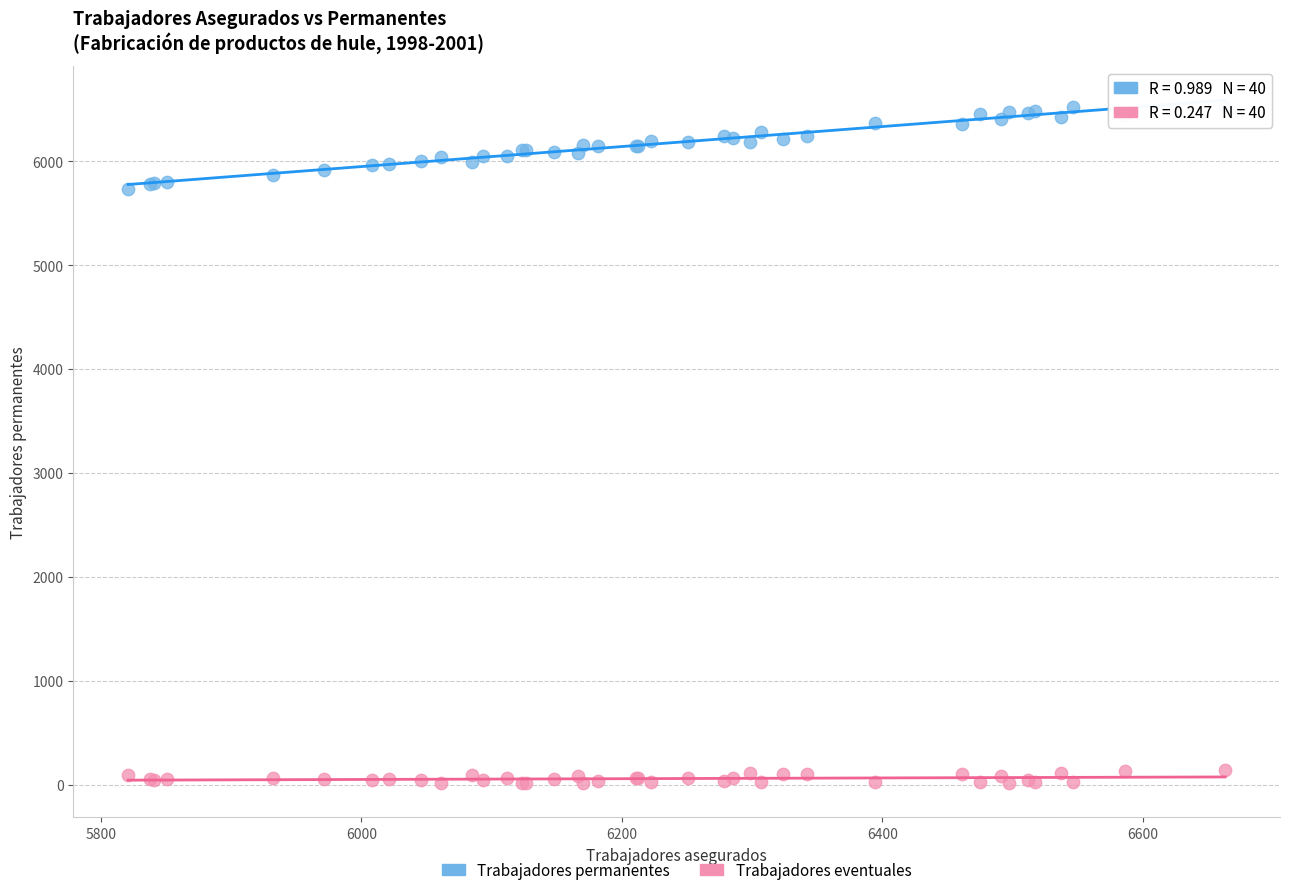

Which series contains the lowest Y value?

Trabajadores eventuales